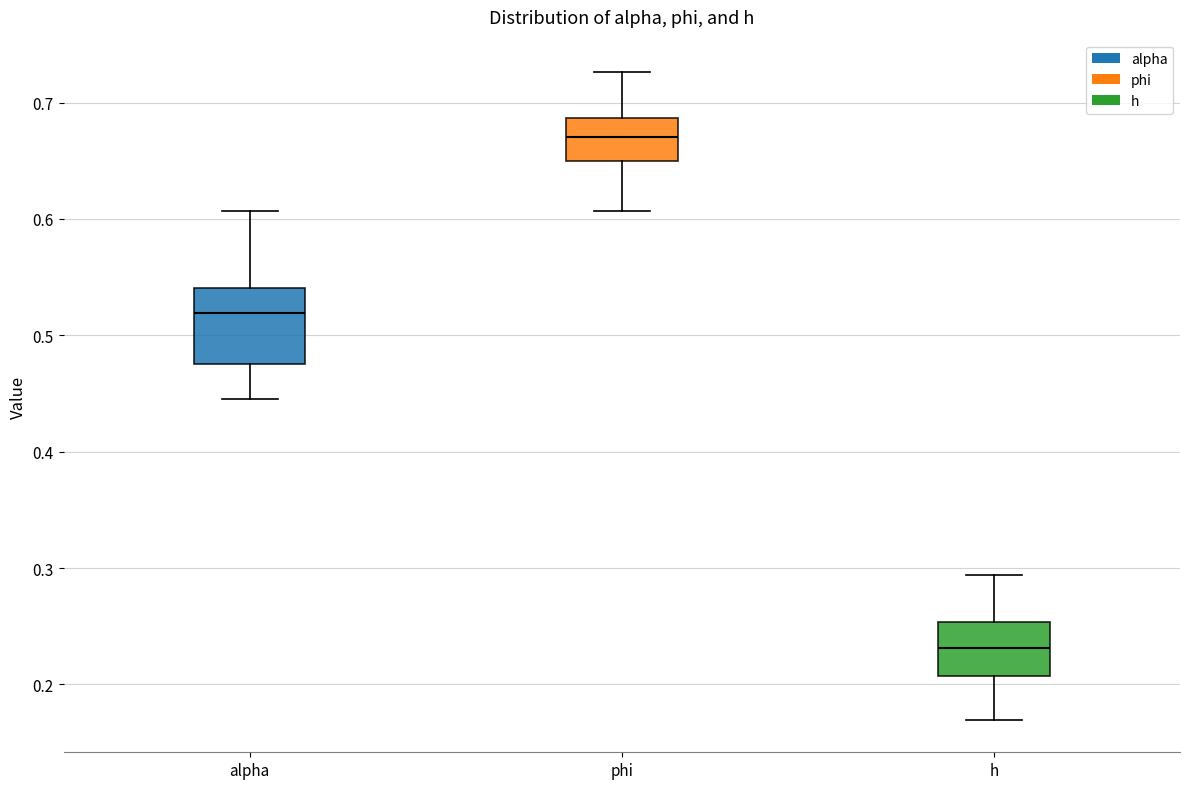

Comparing the boxes themselves (not the whiskers), which one is the tallest?

alpha